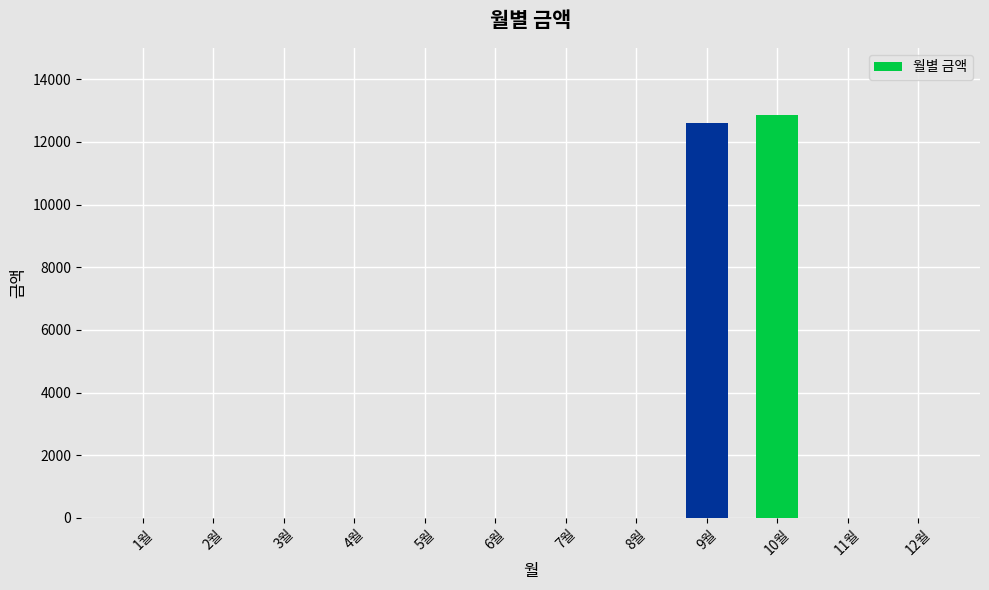

Count the number of categories in the chart.

12